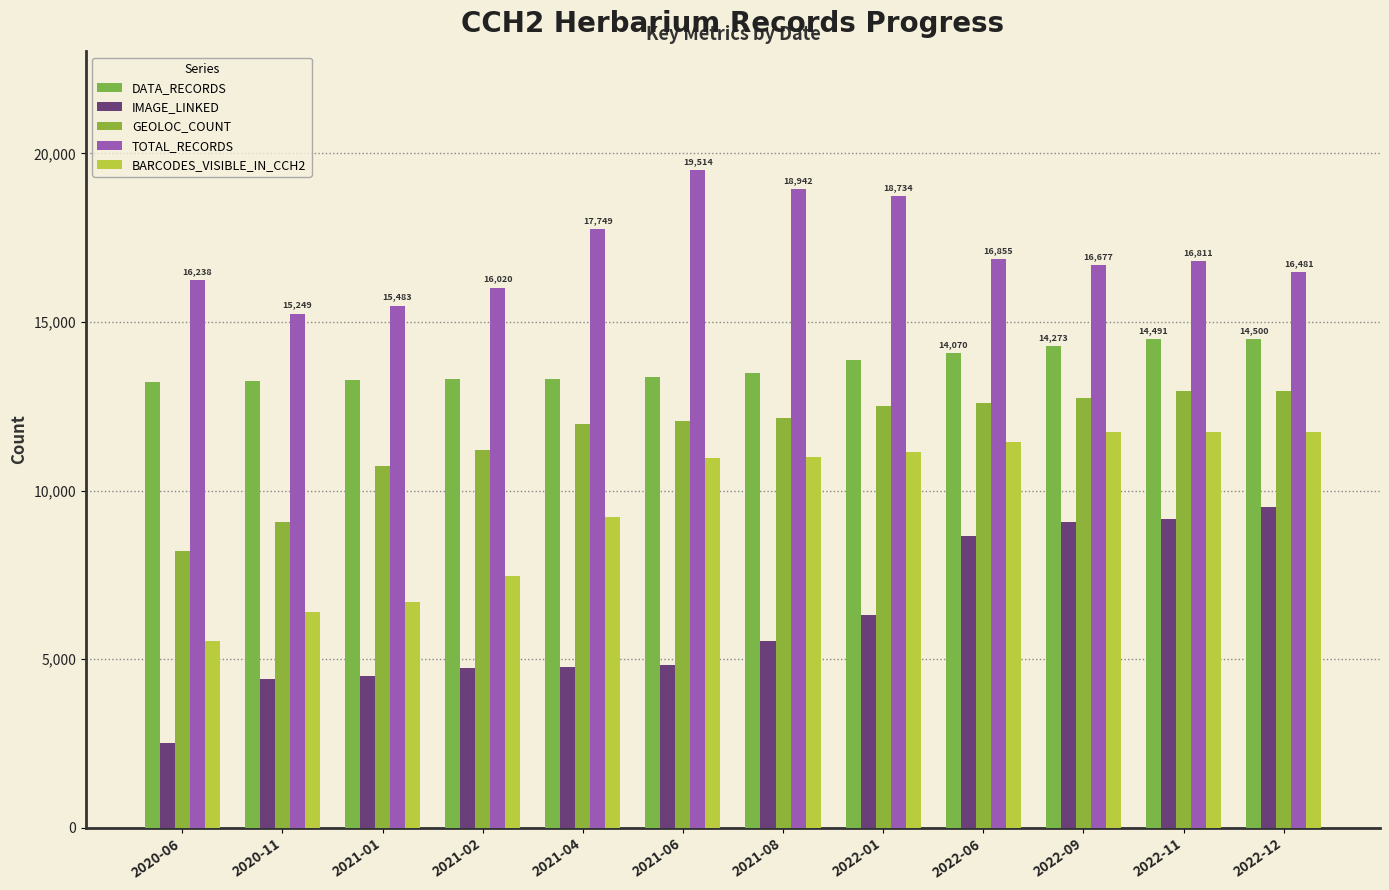

Rank the series by their average value, from lowest to highest.

IMAGE_LINKED, BARCODES_VISIBLE_IN_CCH2, GEOLOC_COUNT, DATA_RECORDS, TOTAL_RECORDS